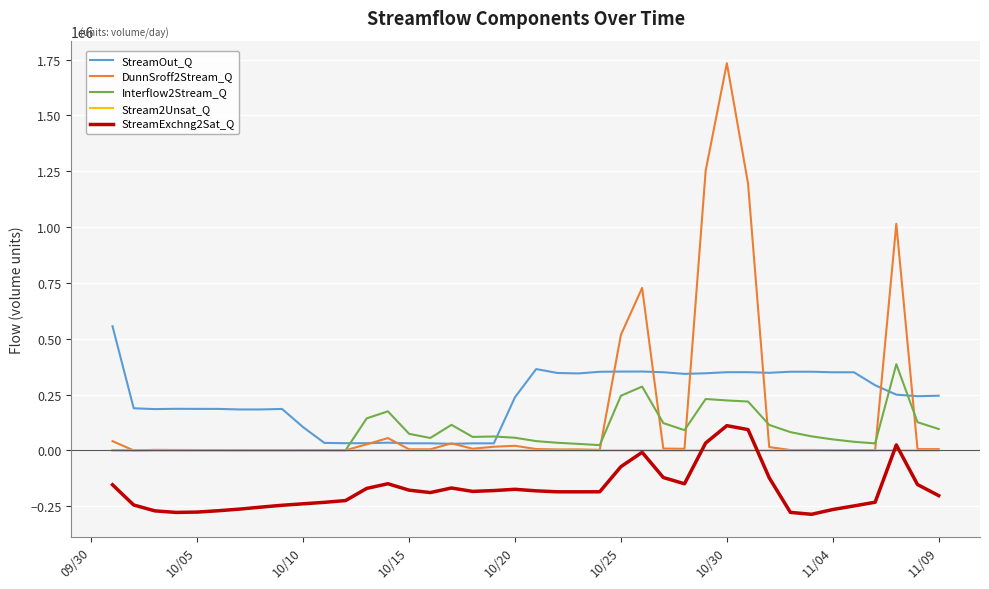

What is the minimum value shown in the chart?

-285758.6